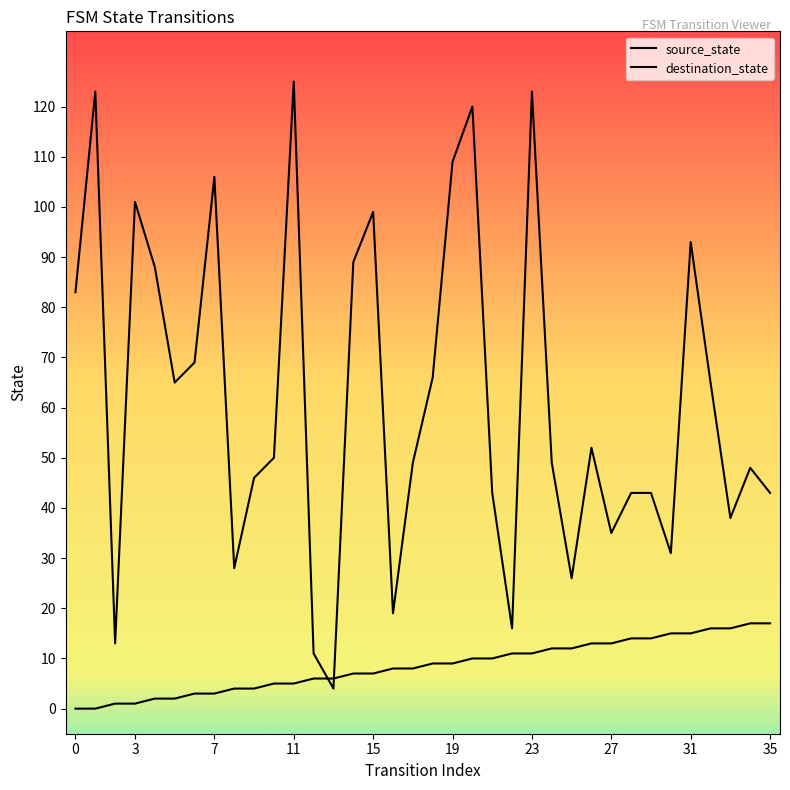

What is the difference between the maximum and minimum values in the source_state series?

17